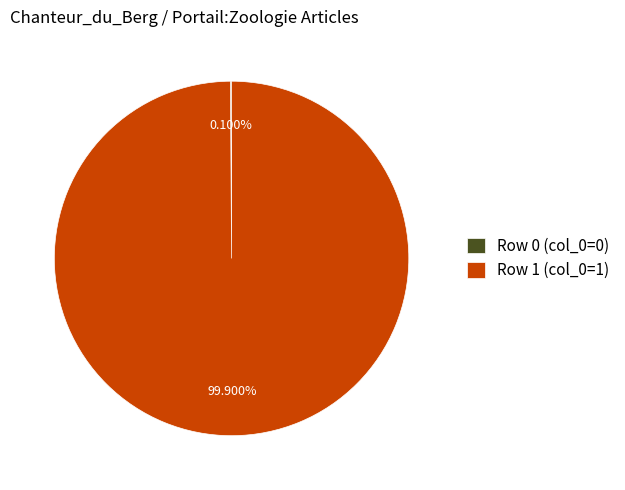

Does any single category account for the majority?

Yes